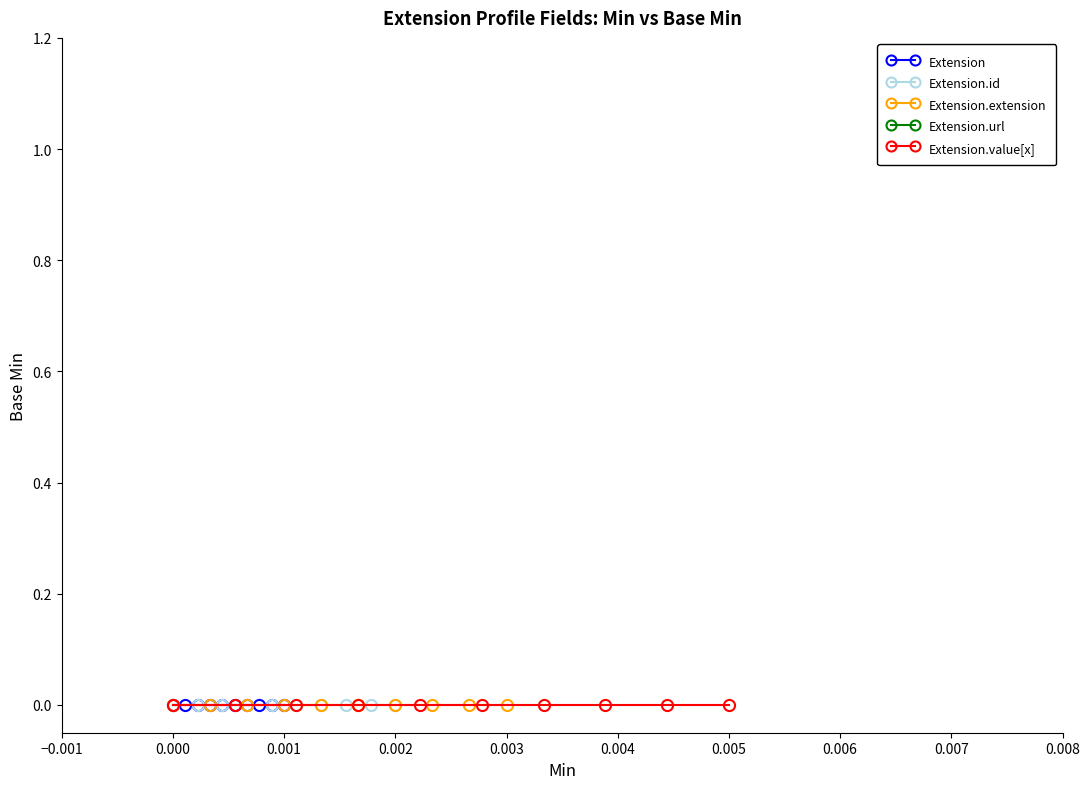

True or false: Extension.id and Extension.value[x] intersect in this chart.

False